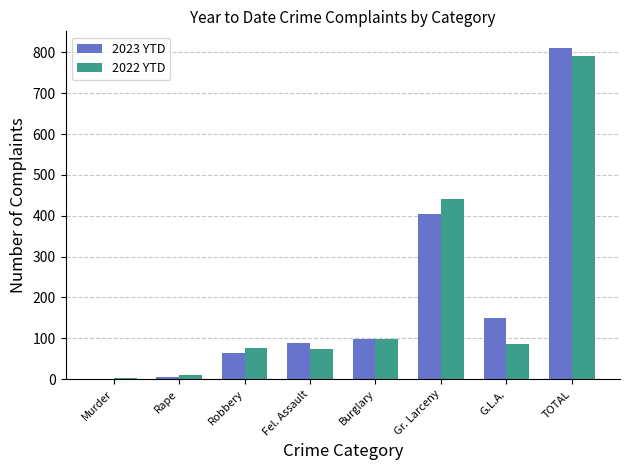

What are all the series names shown in the legend?

2023 YTD, 2022 YTD